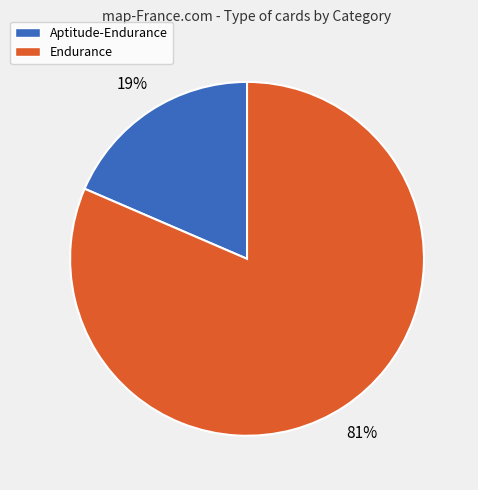

To the nearest percent, what percentage of the pie is Aptitude-Endurance?

19%